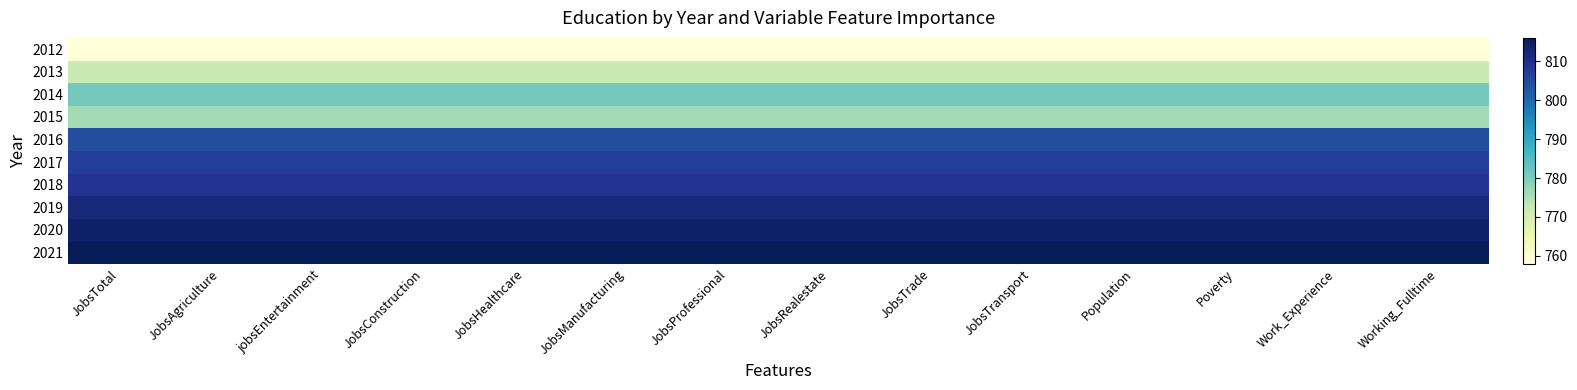

At which category is the sum across all series the highest?

JobsTotal